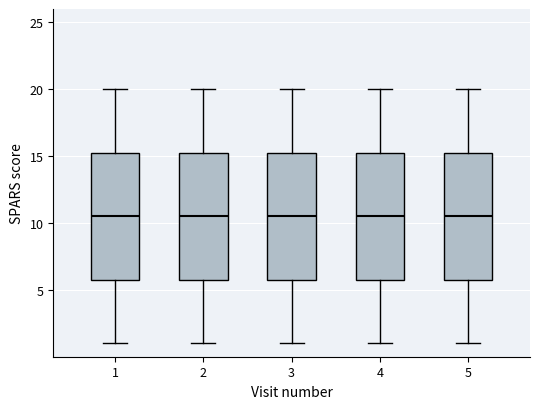

Reading left to right, read every box against the y-axis: the position of its median line, the range the box covers, and the ends of its whiskers. The values are not printed on the chart, so give them approximately, as read against the axis.

1: median 10.5, box 6.0 to 15.5, whiskers 1.0 to 20.0
2: median 10.5, box 6.0 to 15.5, whiskers 1.0 to 20.0
3: median 10.5, box 6.0 to 15.5, whiskers 1.0 to 20.0
4: median 10.5, box 6.0 to 15.5, whiskers 1.0 to 20.0
5: median 10.5, box 6.0 to 15.5, whiskers 1.0 to 20.0